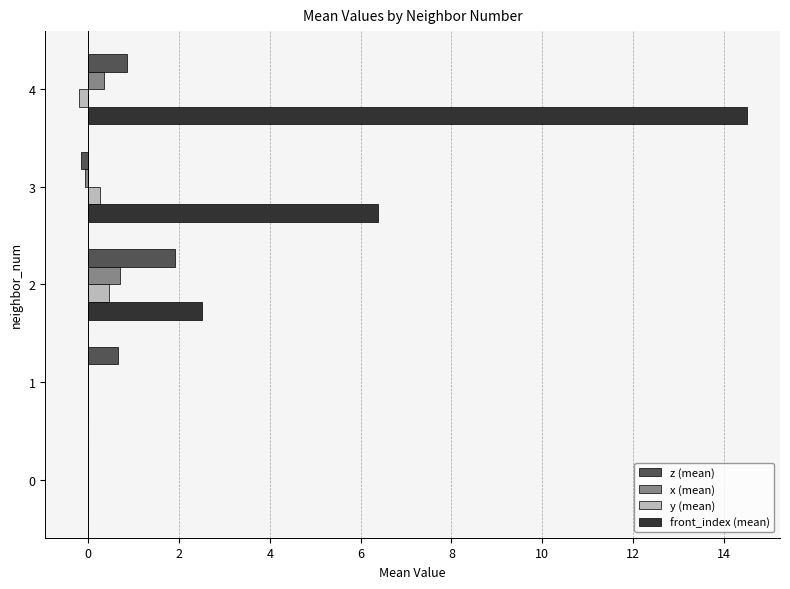

What is the total value across all series at 2?

5.6